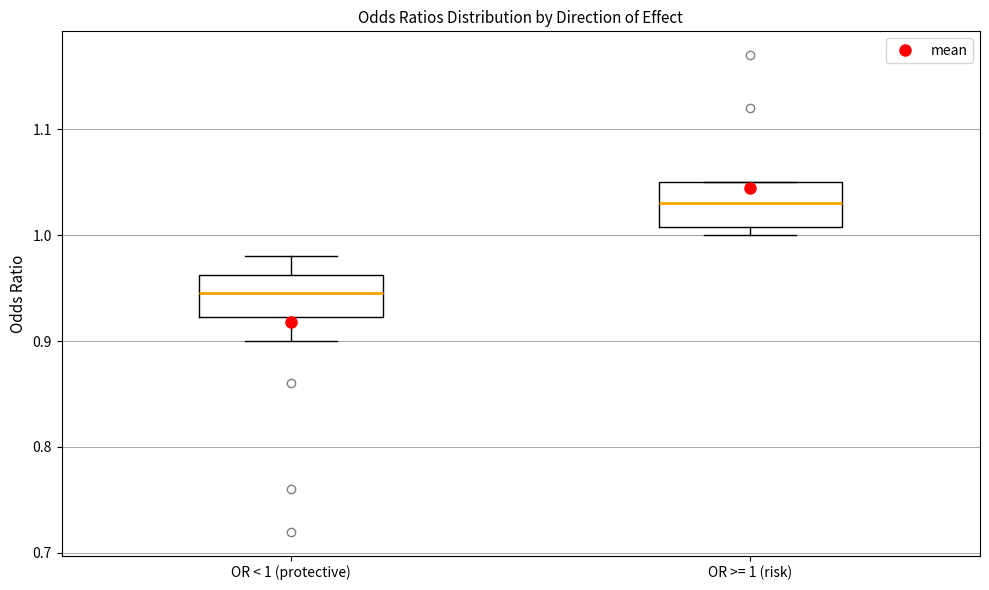

Which box has the lowest median line?

OR < 1 (protective)